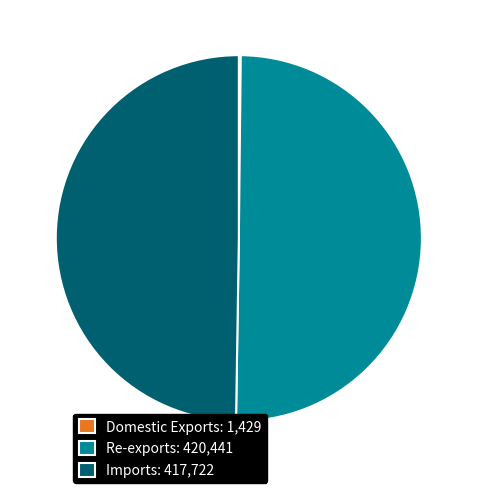

The Imports: 417,722 slice represents 50% of the pie. True or false?

True